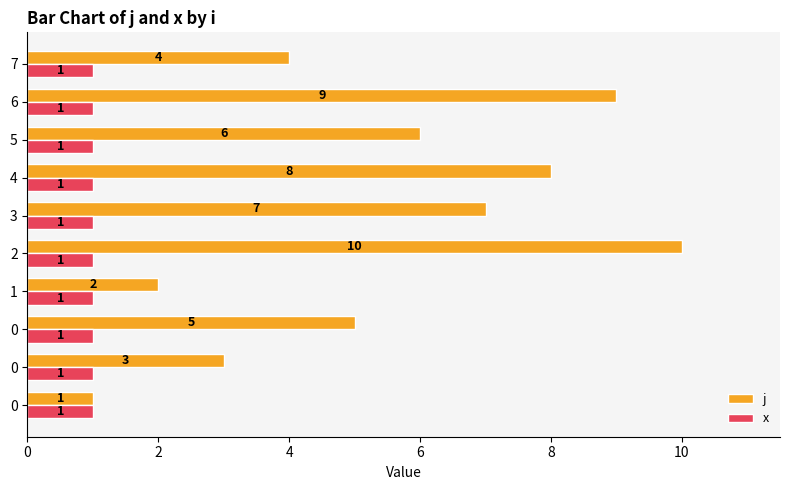

How many series are shown in this chart?

2